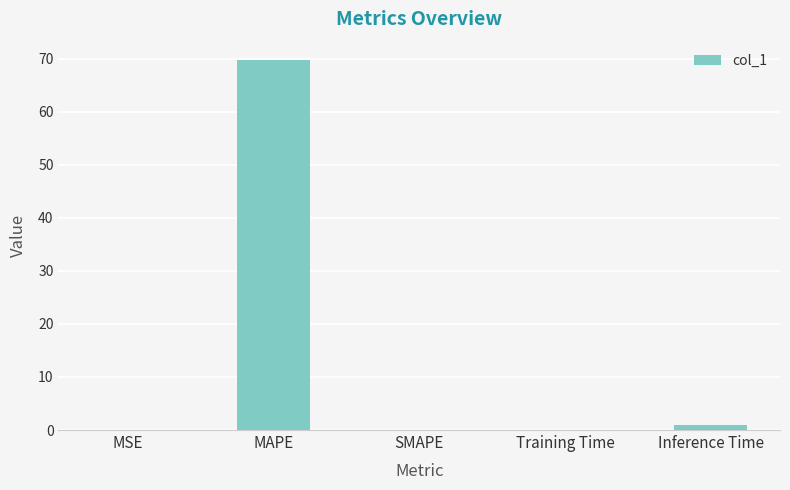

Which label corresponds to the largest value in the chart?

MAPE